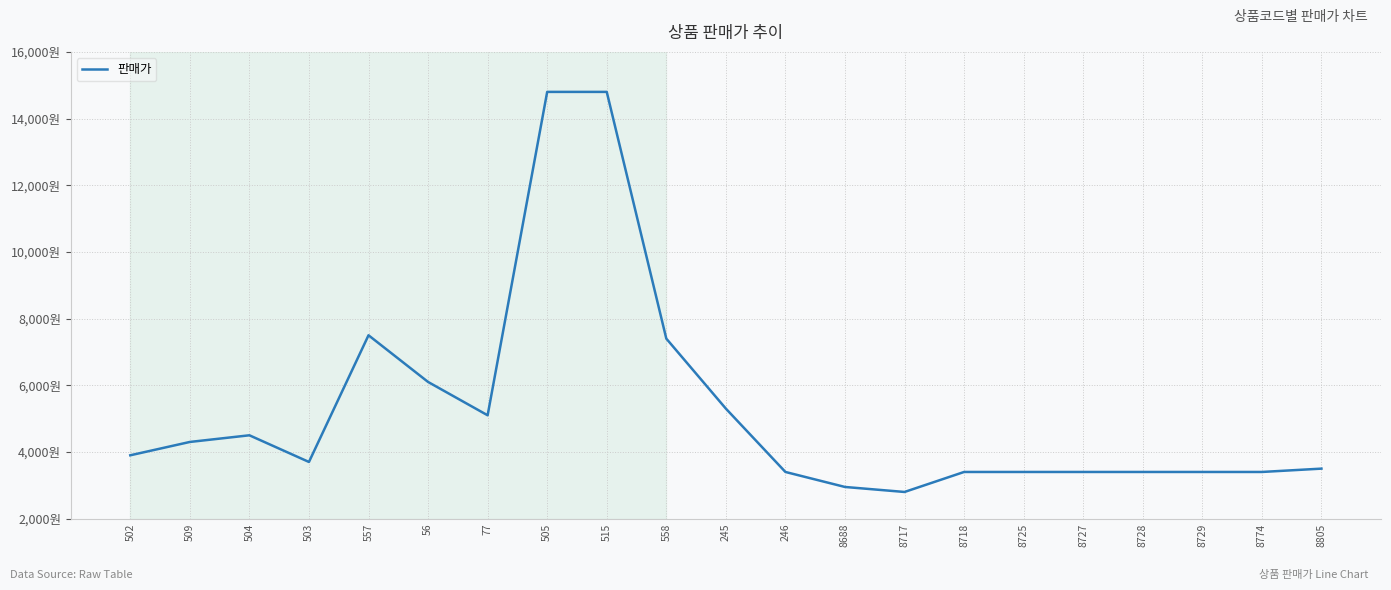

The value at 557 is 7500. True or false?

True